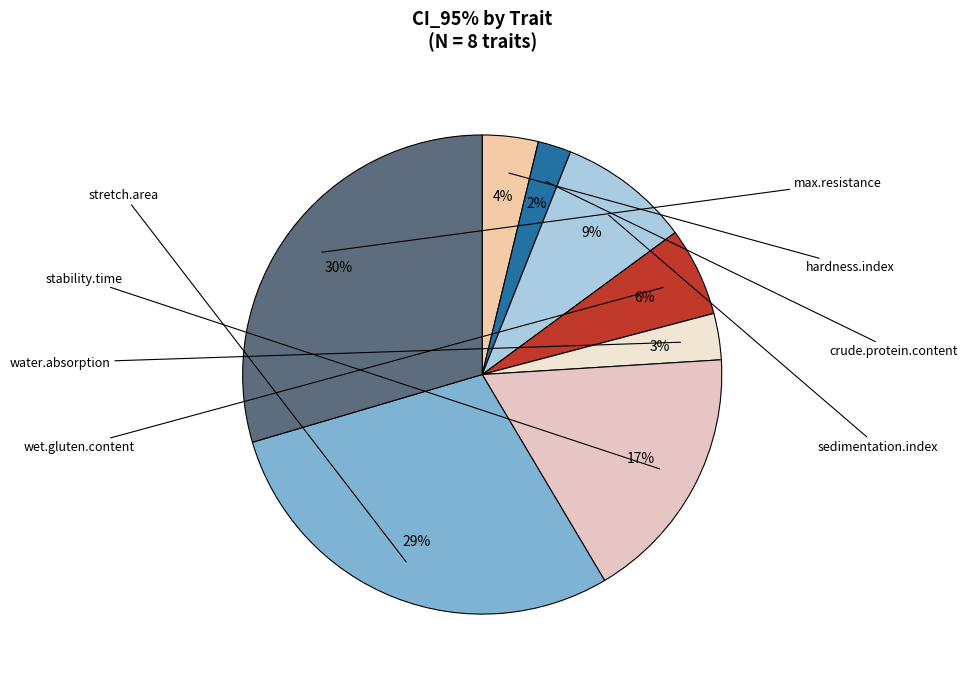

What is the change in value from water.absorption to stretch.area?

+0.7